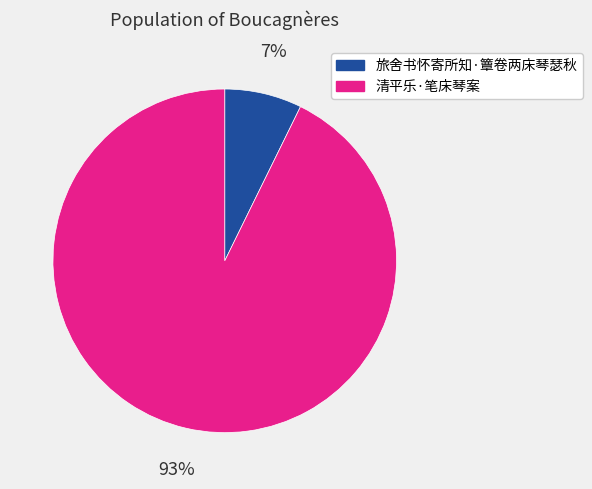

To the nearest percent, what portion does 旅舍书怀寄所知·簟卷两床琴瑟秋 represent?

7%